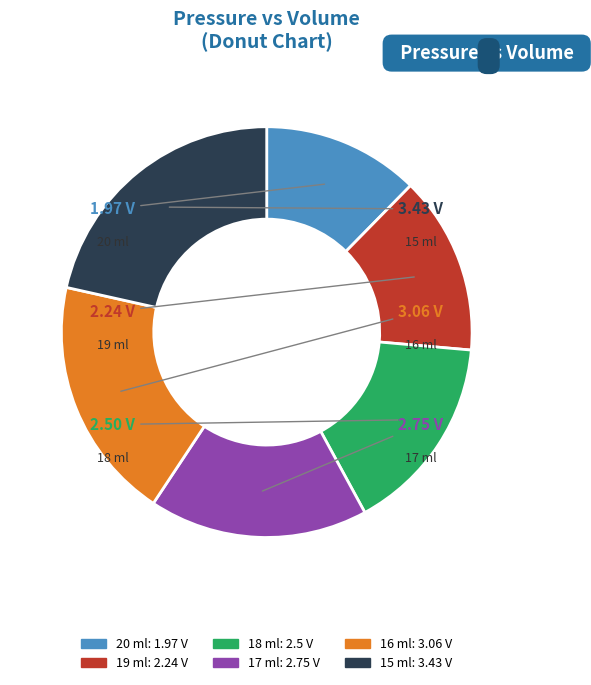

Does any single category account for the majority?

No